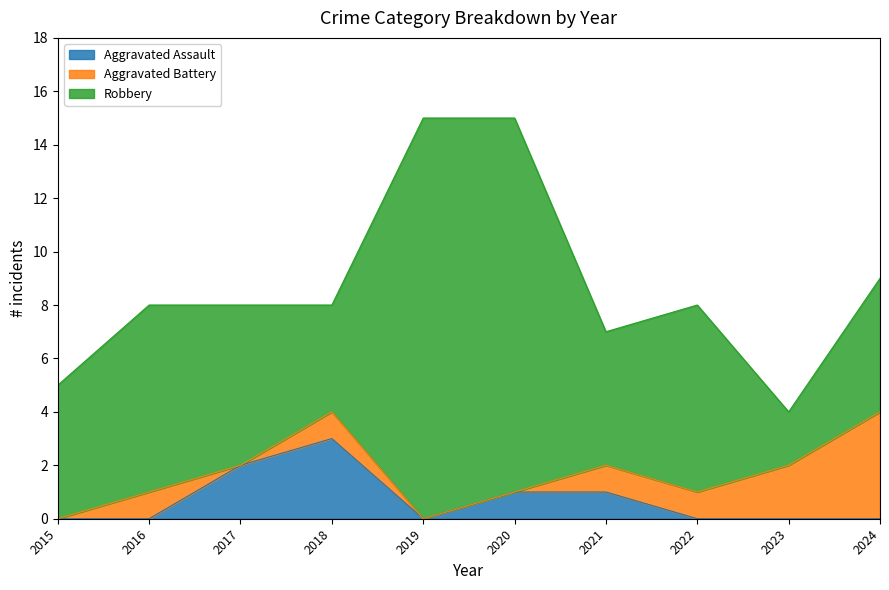

True or false: Aggravated Battery has a value of 2 at 2023.

True